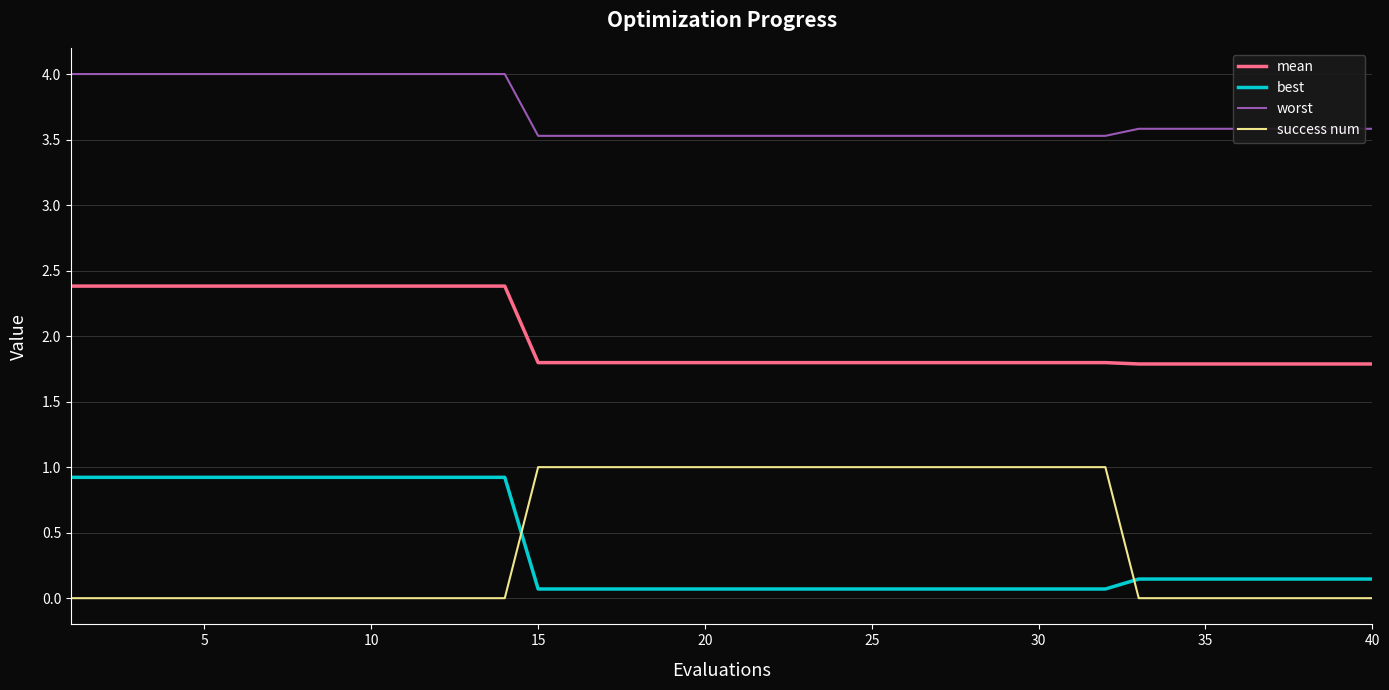

Which series has the largest total across all categories?

worst